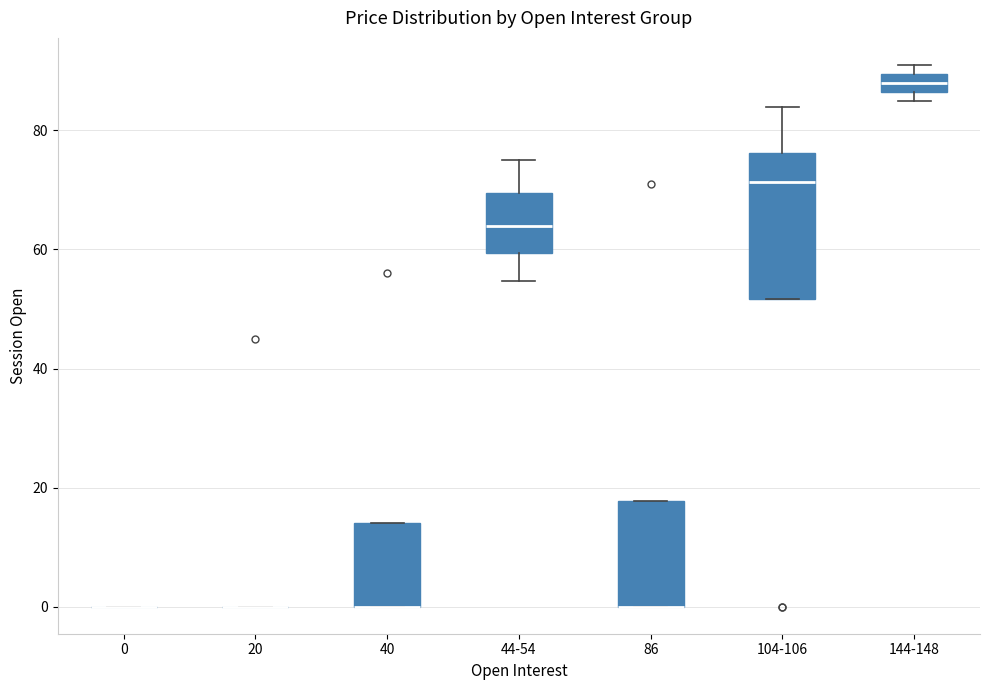

Reading left to right, read every box against the y-axis: the position of its median line, the range the box covers, and the ends of its whiskers. The values are not printed on the chart, so give them approximately, as read against the axis.

0: box collapsed to a line at 0, whiskers 0 to 0
20: box collapsed to a line at 0, whiskers 0 to 0
40: median 0 (drawn on the box's lower edge), box 0 to 14, whiskers 0 to 14
44-54: median 64, box 60 to 70, whiskers 54 to 76
86: median 0 (drawn on the box's lower edge), box 0 to 18, whiskers 0 to 18
104-106: median 72, box 52 to 76, whiskers 52 to 84
144-148: median 88, box 86 to 90, whiskers 86 (just below the box's lower edge) to 92